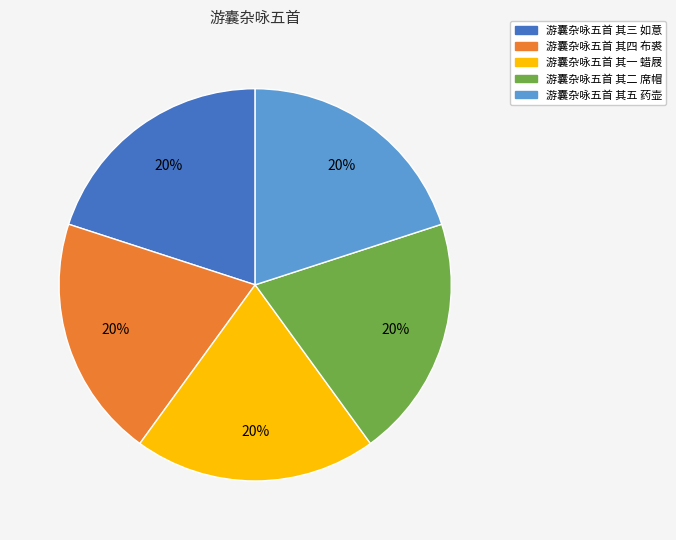

Count the number of slices in the pie.

5